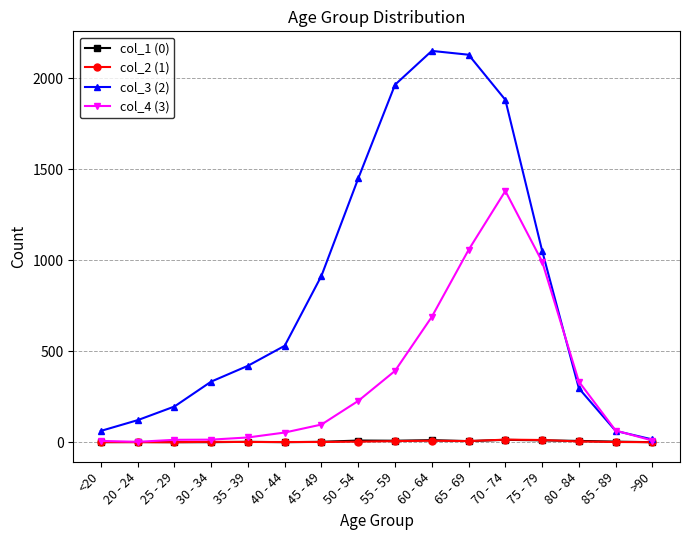

What is the label of the 6th point from the right?

65 - 69